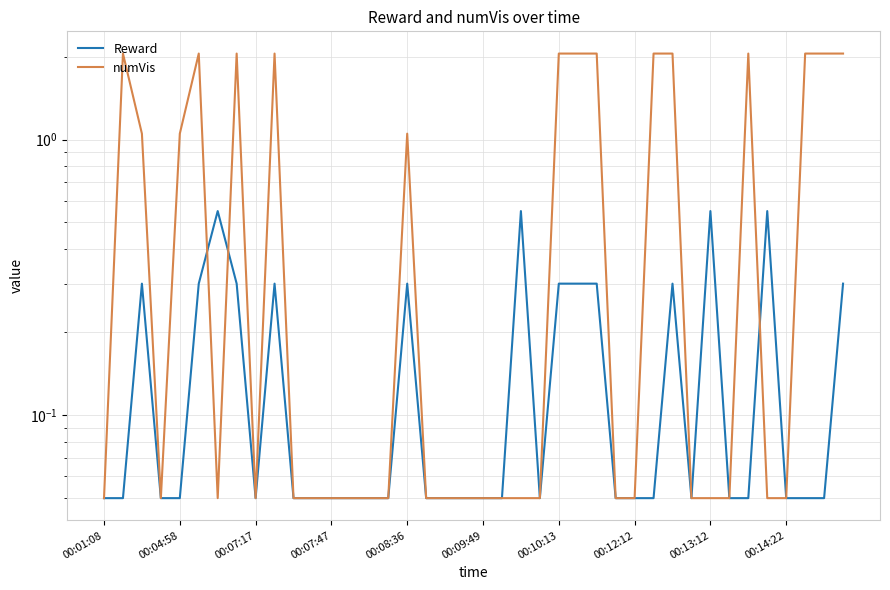

What is the sum of all numVis values?

31.0